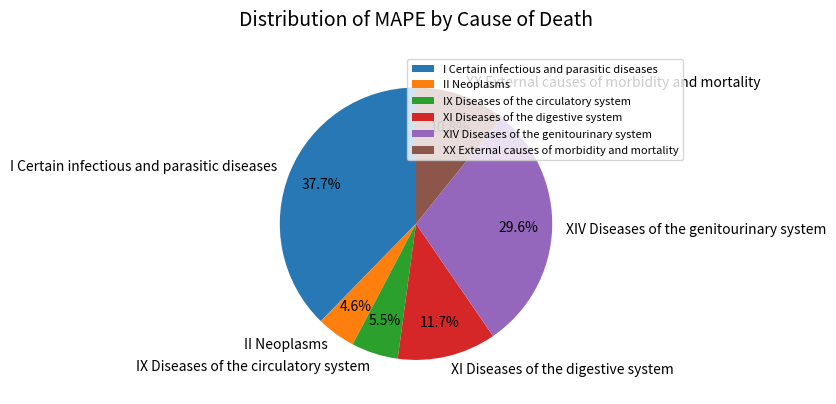

Rank the categories by value from highest to lowest.

I Certain infectious and parasitic diseases, XIV Diseases of the genitourinary system, XI Diseases of the digestive system, XX External causes of morbidity and mortality, IX Diseases of the circulatory system, II Neoplasms